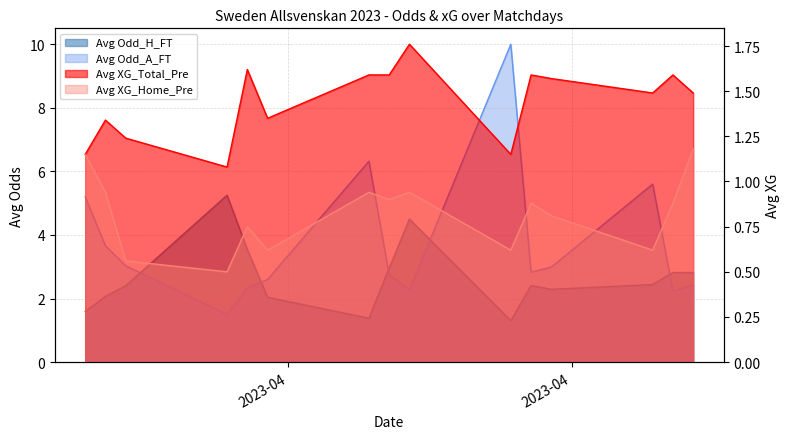

What are all the series names shown in the legend?

Avg Odd_H_FT, Avg Odd_A_FT, Avg XG_Home_Pre, Avg XG_Total_Pre